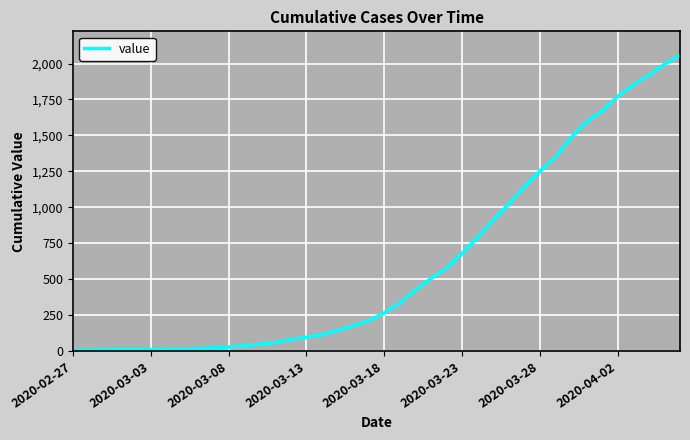

What is the difference between the maximum and minimum values?

2053